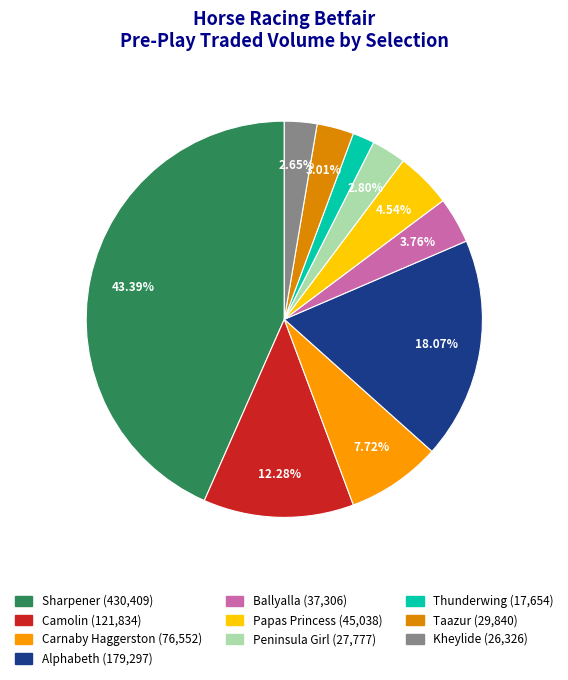

To the nearest percent, what portion does Papas Princess represent?

5%